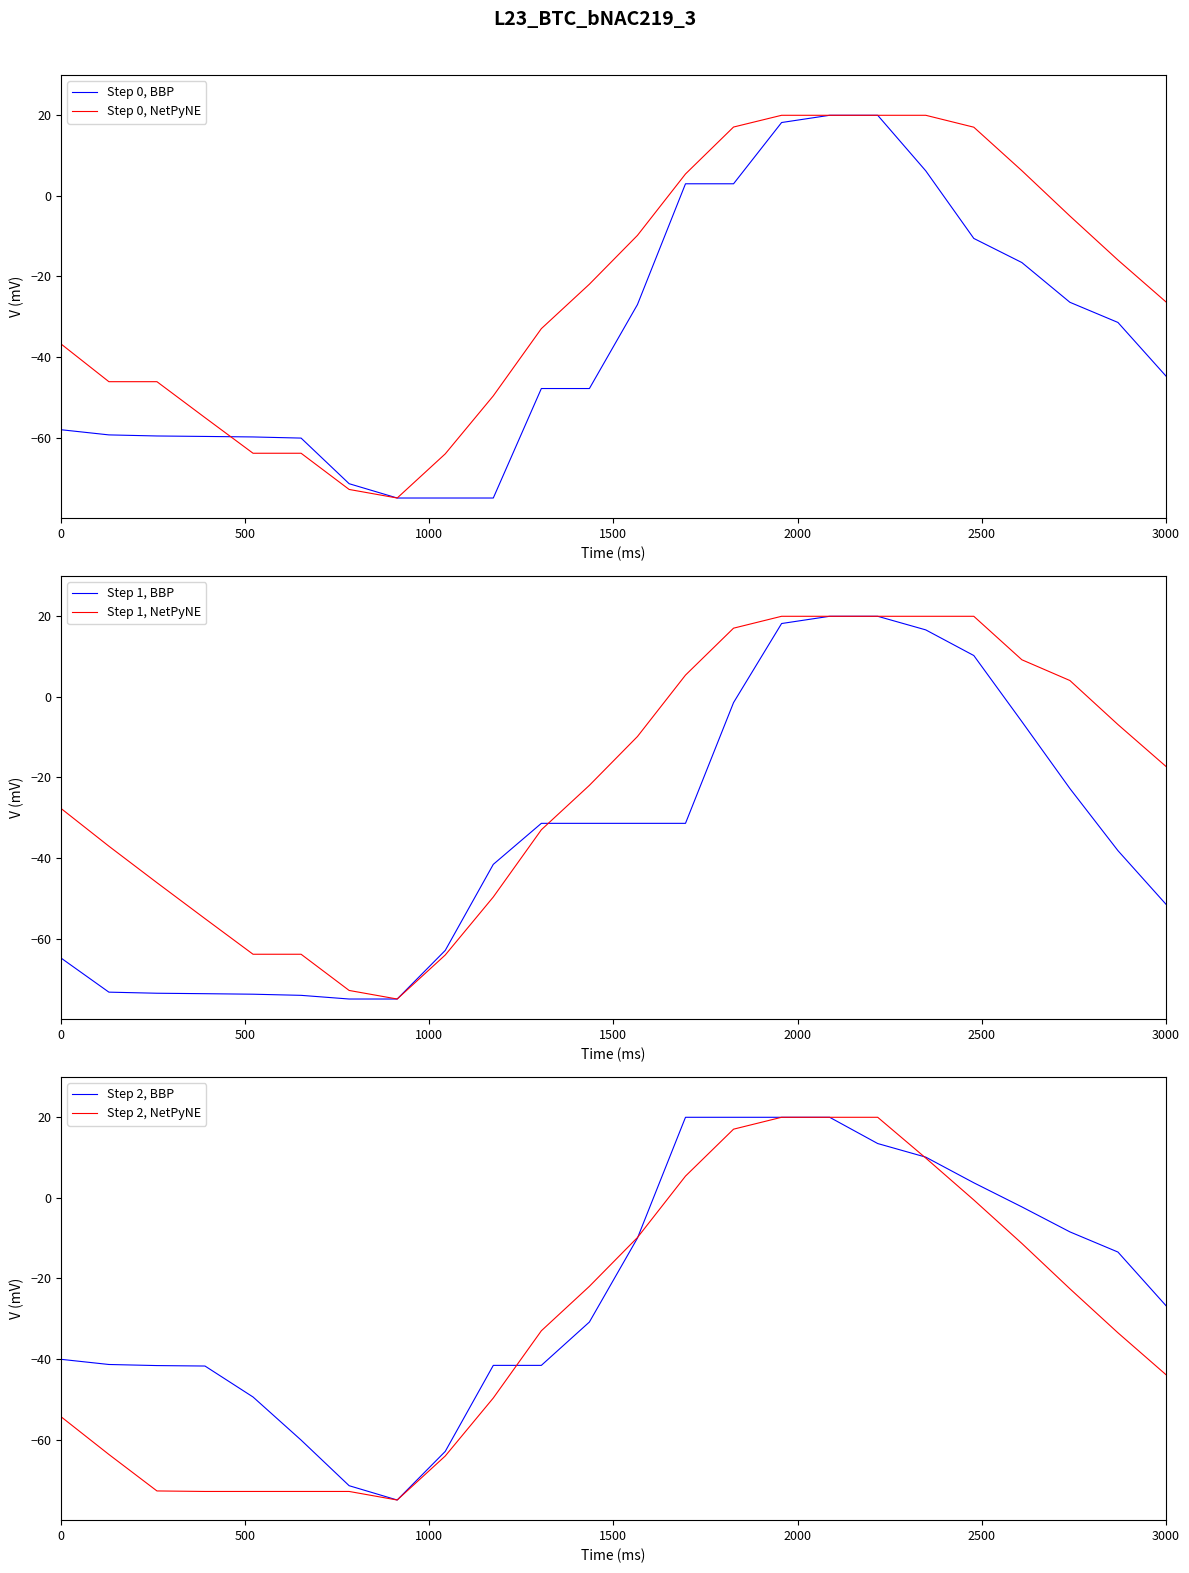

At how many categories does at least one series exceed -27?

13